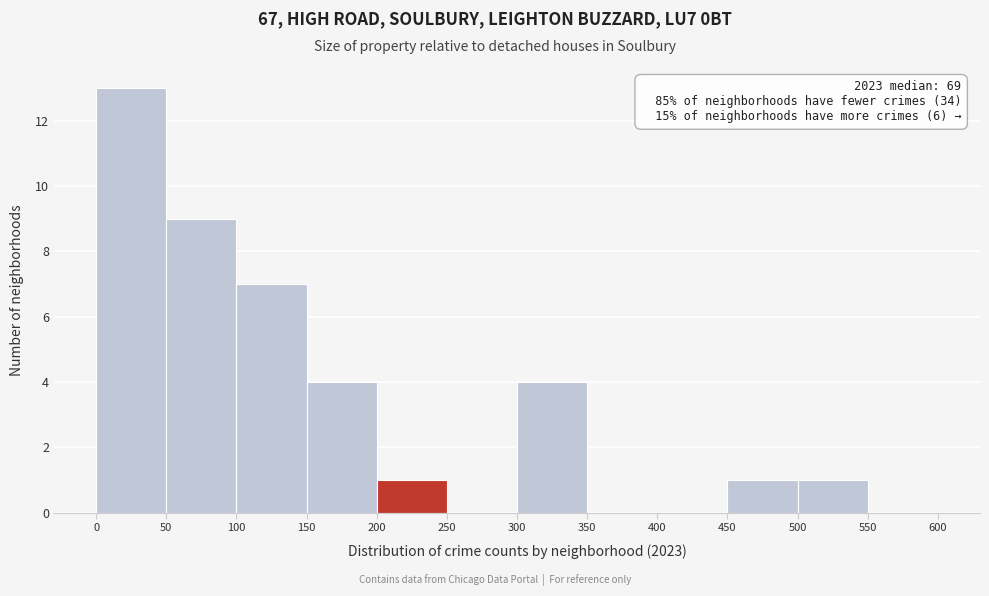

Which range on the x-axis has the tallest bar?

0 to 50